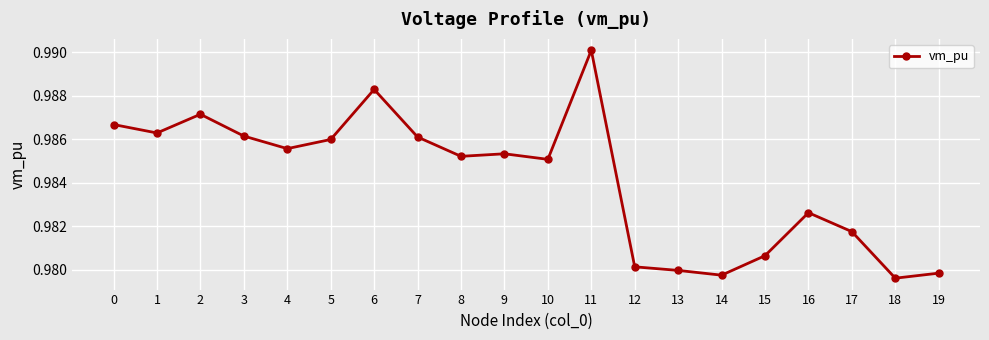

Between 19 and 4, which is larger?

4